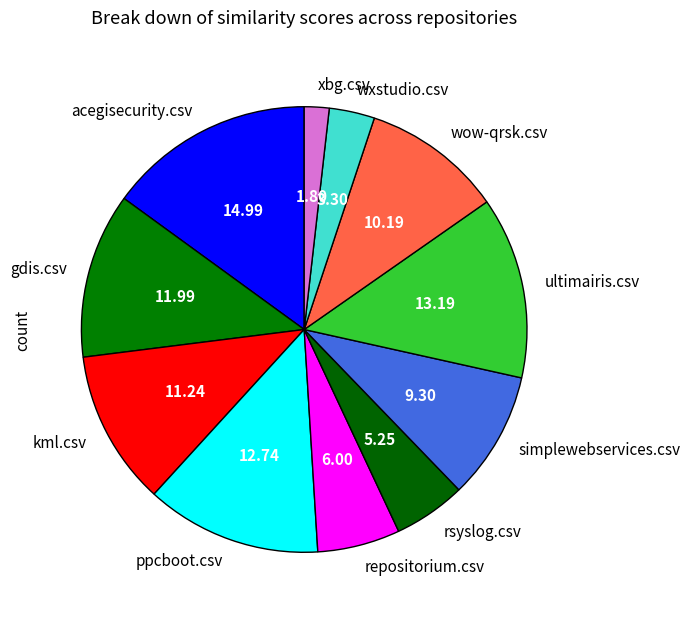

Between wxstudio.csv and ppcboot.csv, which is larger?

ppcboot.csv